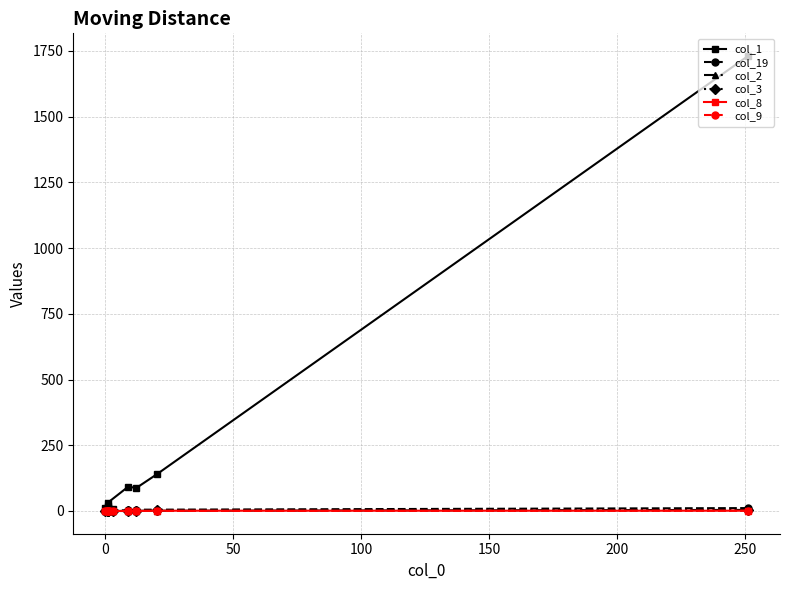

Which series has the widest spread of values?

col_1